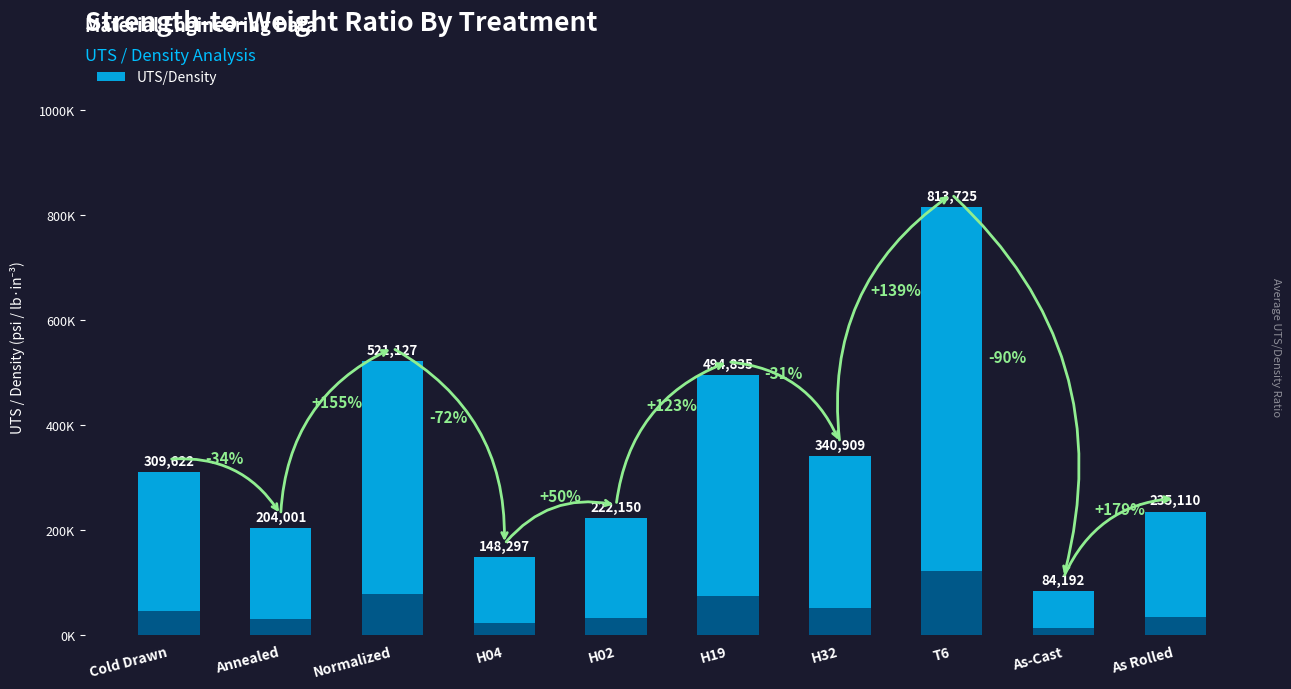

How many bars are there in total?

10